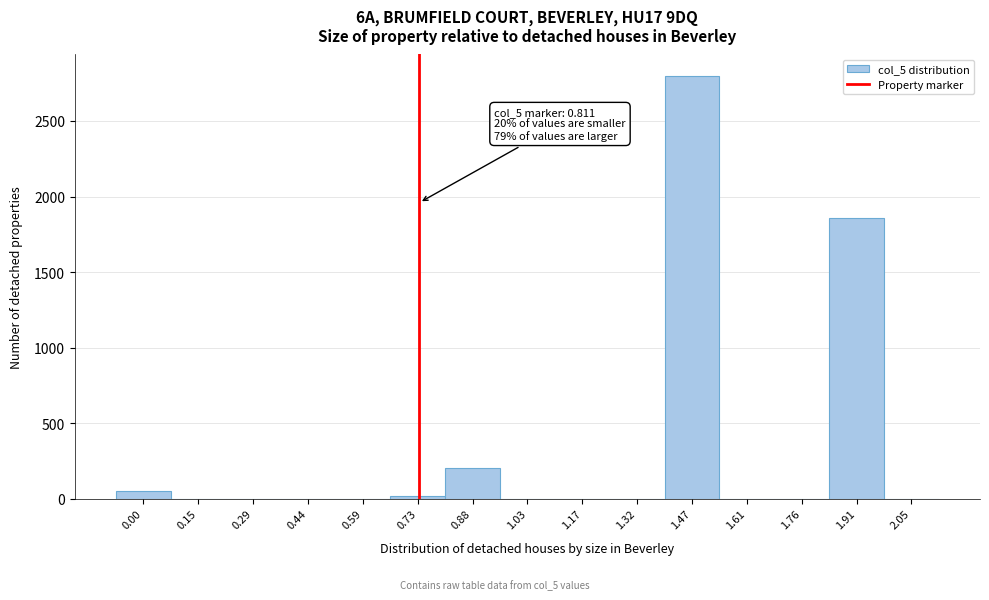

Reading right to left, what are all the values shown in this chart?

2.05=0	1.91=1860	1.76=0	1.61=0	1.47=2800	1.32=0	1.17=0	1.03=0	0.88=200	0.73=20	0.59=0	0.44=0	0.29=0	0.15=0	0.00=48